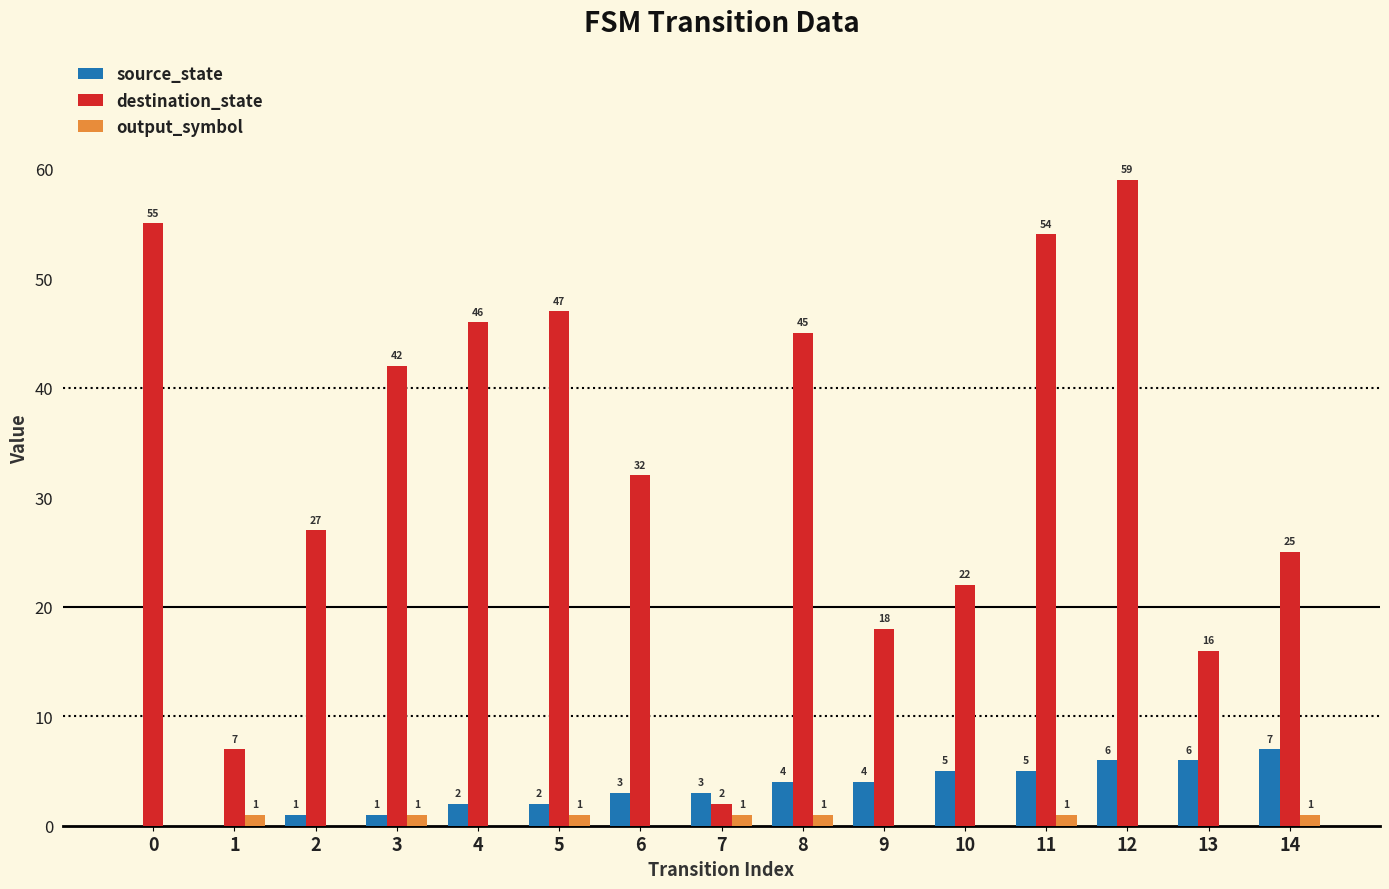

Which category has the highest value across all series?

12